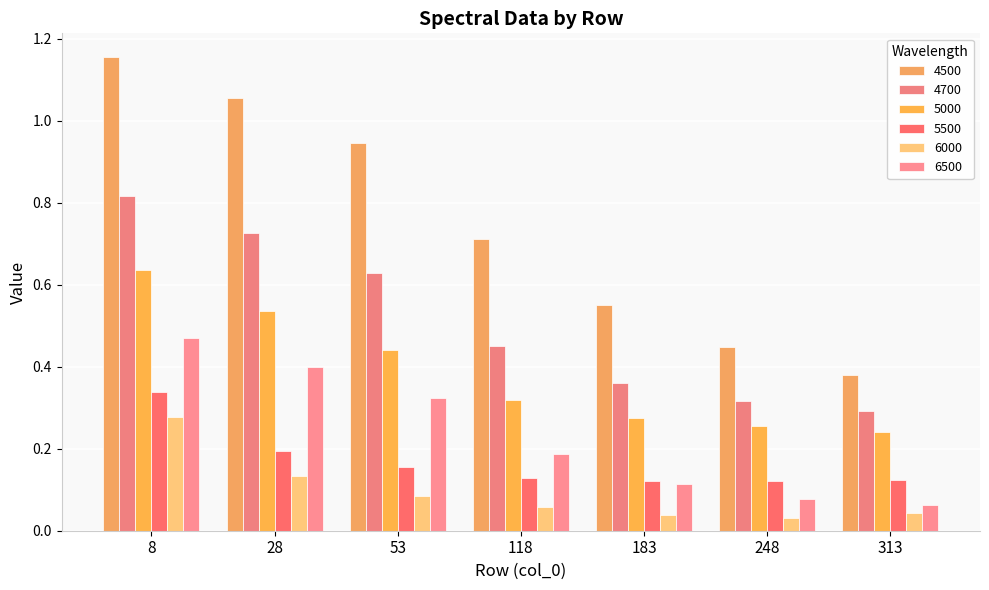

What is the lowest value of the 4700 series?

0.3